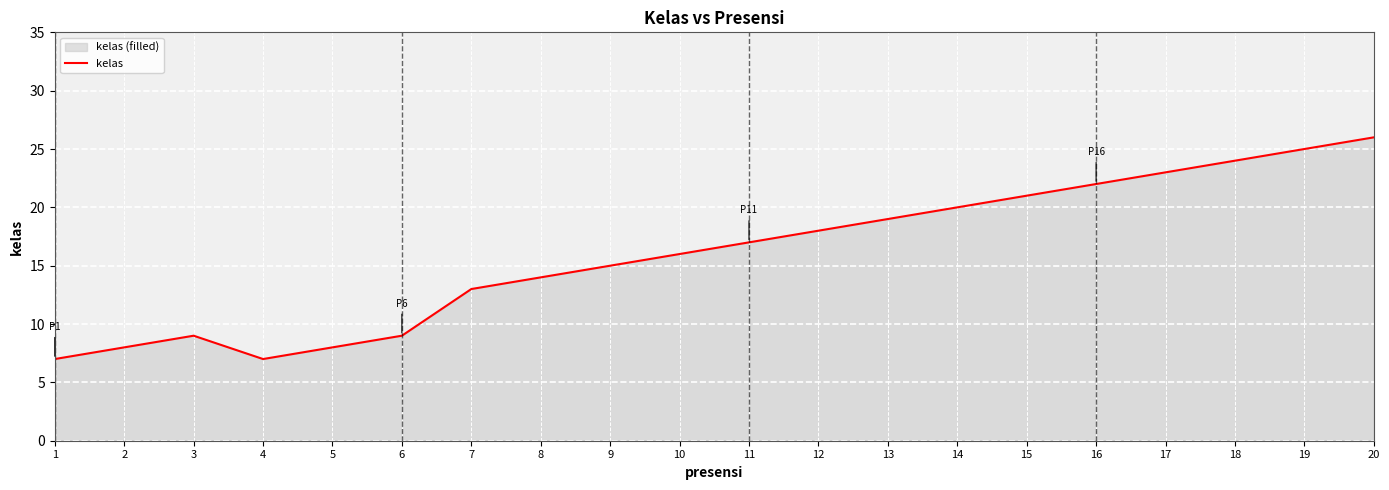

What is the ratio of the value at 3 to the value at 5?

1.1